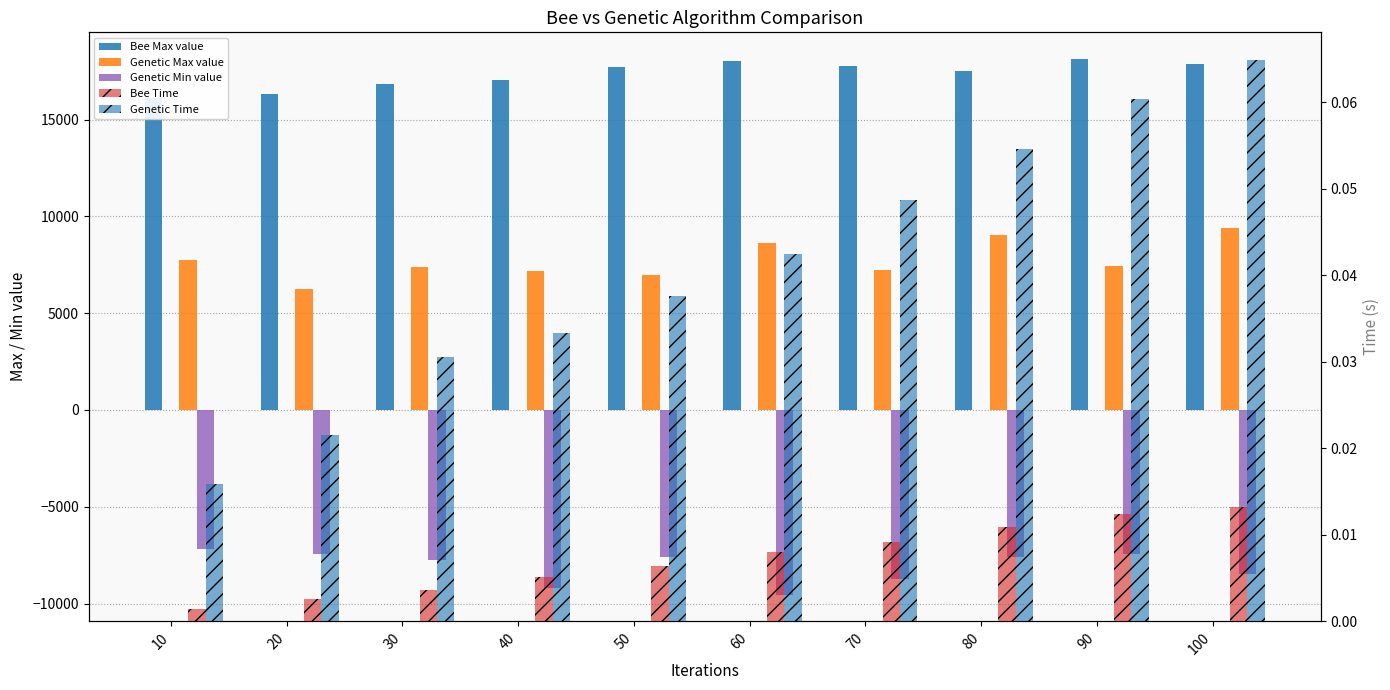

At 70, list the series in order from smallest to largest.

Genetic Min value, Bee Time, Genetic Time, Genetic Max value, Bee Max value